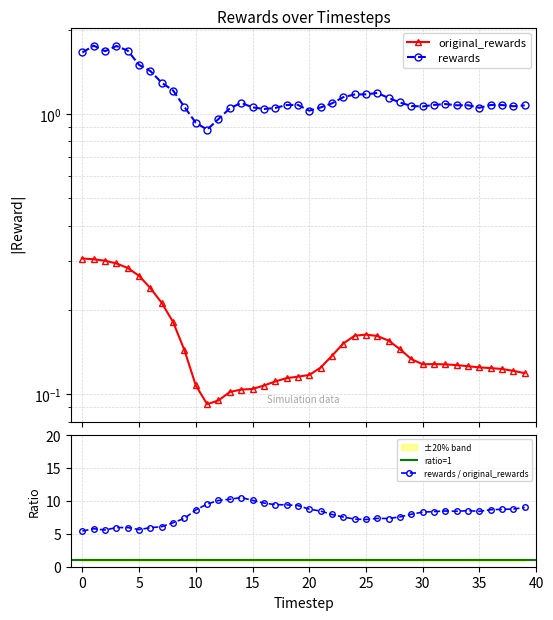

Does the chart have visible grid lines?

Yes